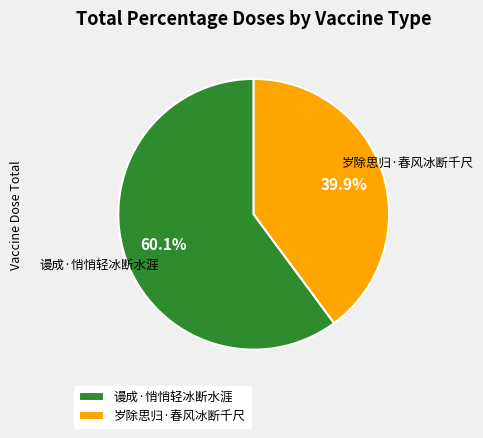

To the nearest percent, what is the difference between the largest and smallest slice percentages?

20%